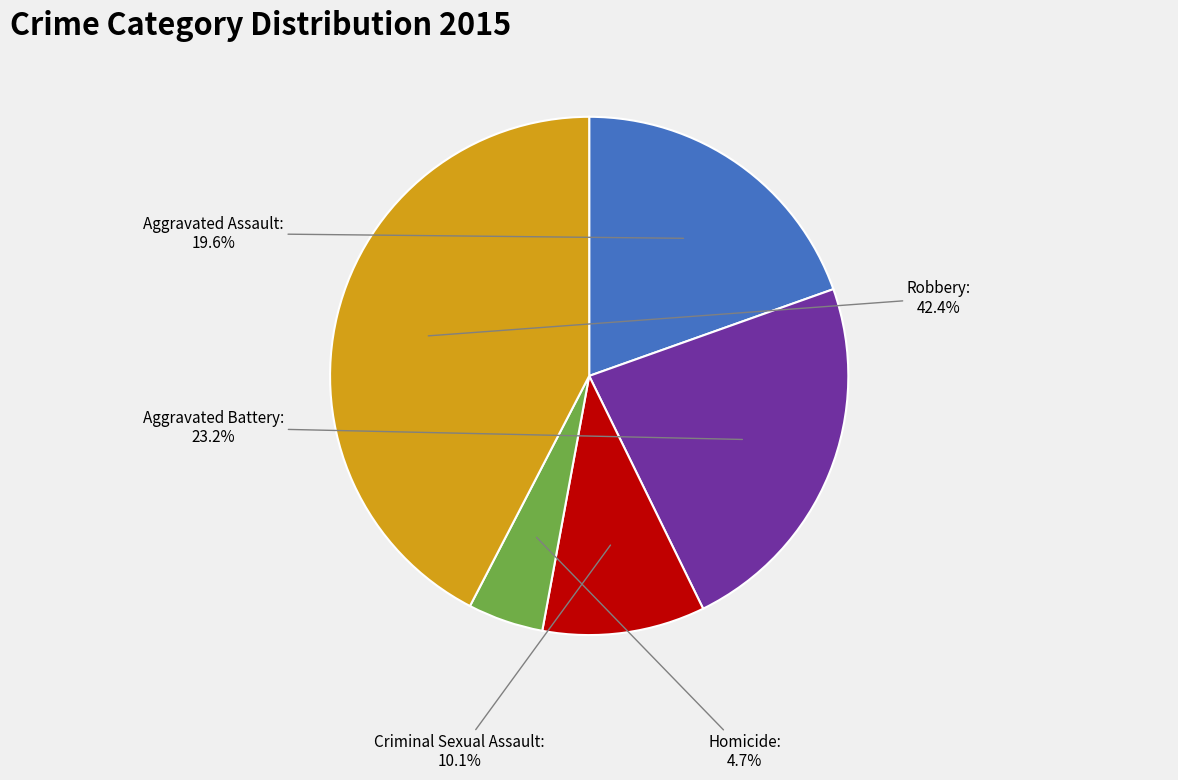

How much of the chart is everything except Robbery?

57.6%